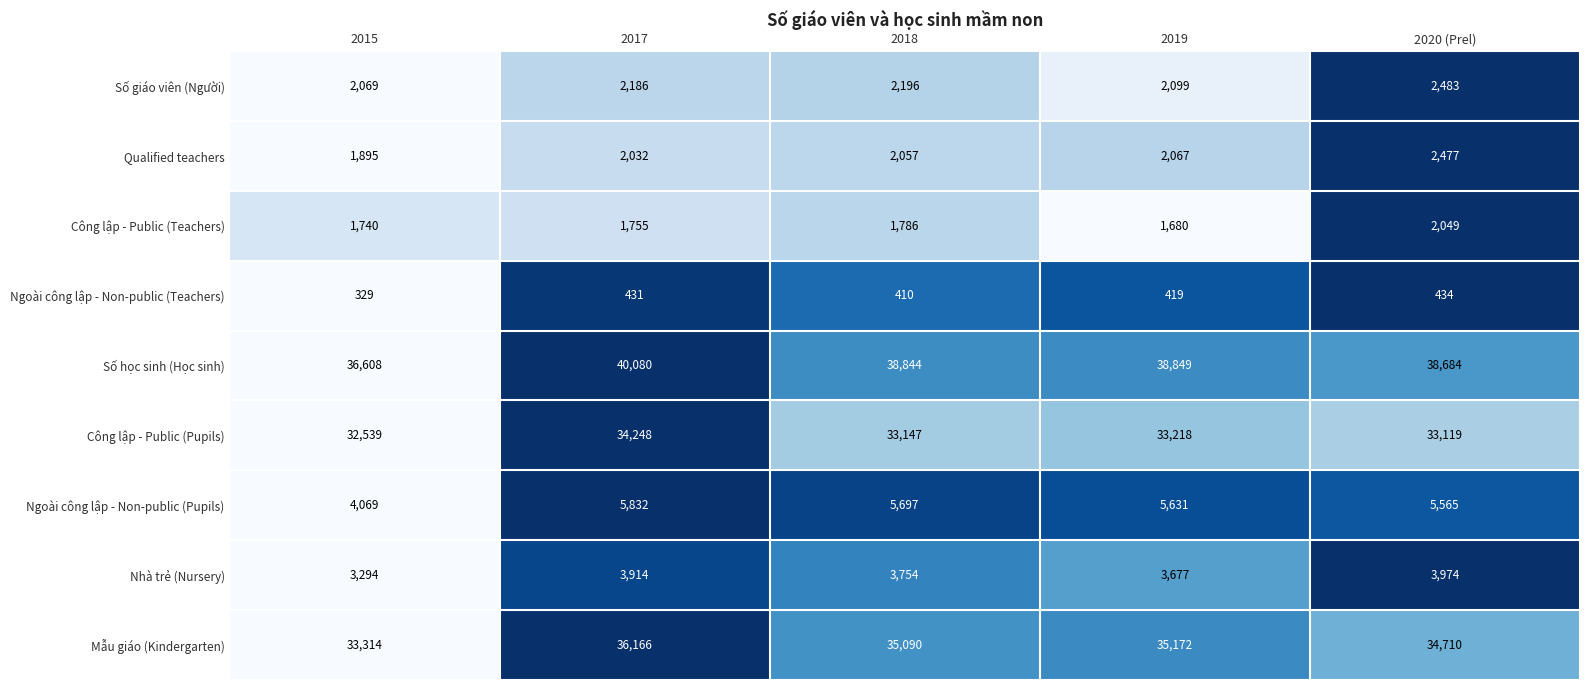

Is it true that Số học sinh (Học sinh) equals 9098 at 2020 (Prel)?

False